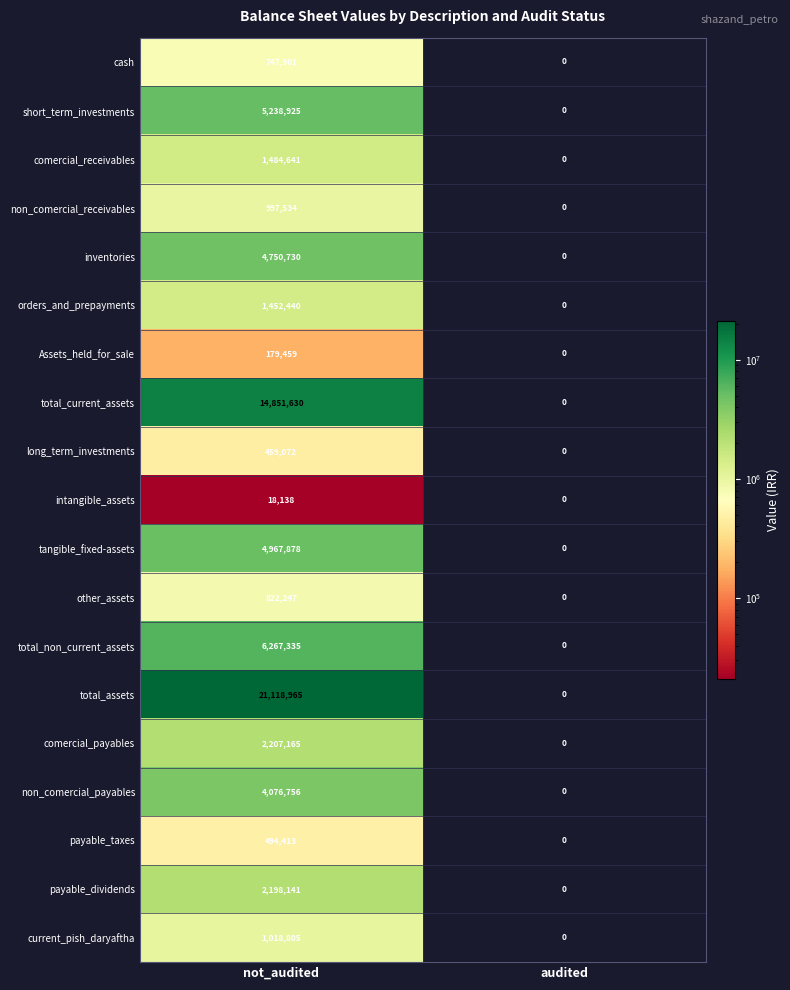

How many distinct data groups are displayed?

19